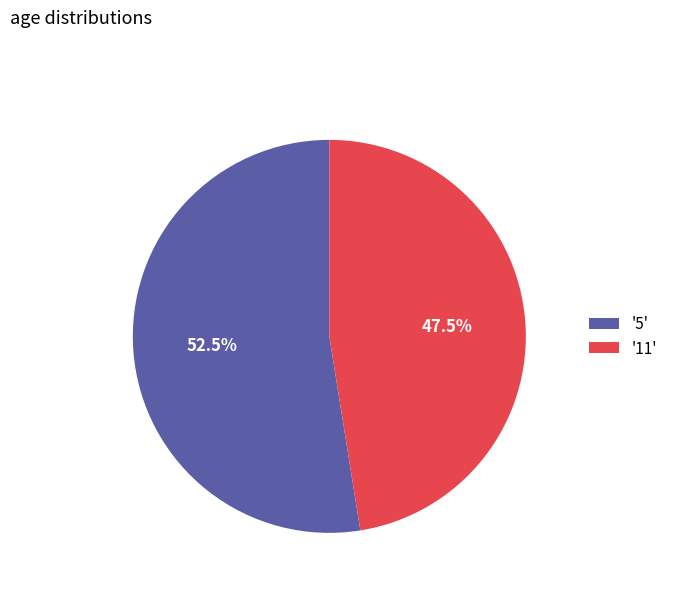

What is the ratio of the value at '11' to the value at '5'?

0.9